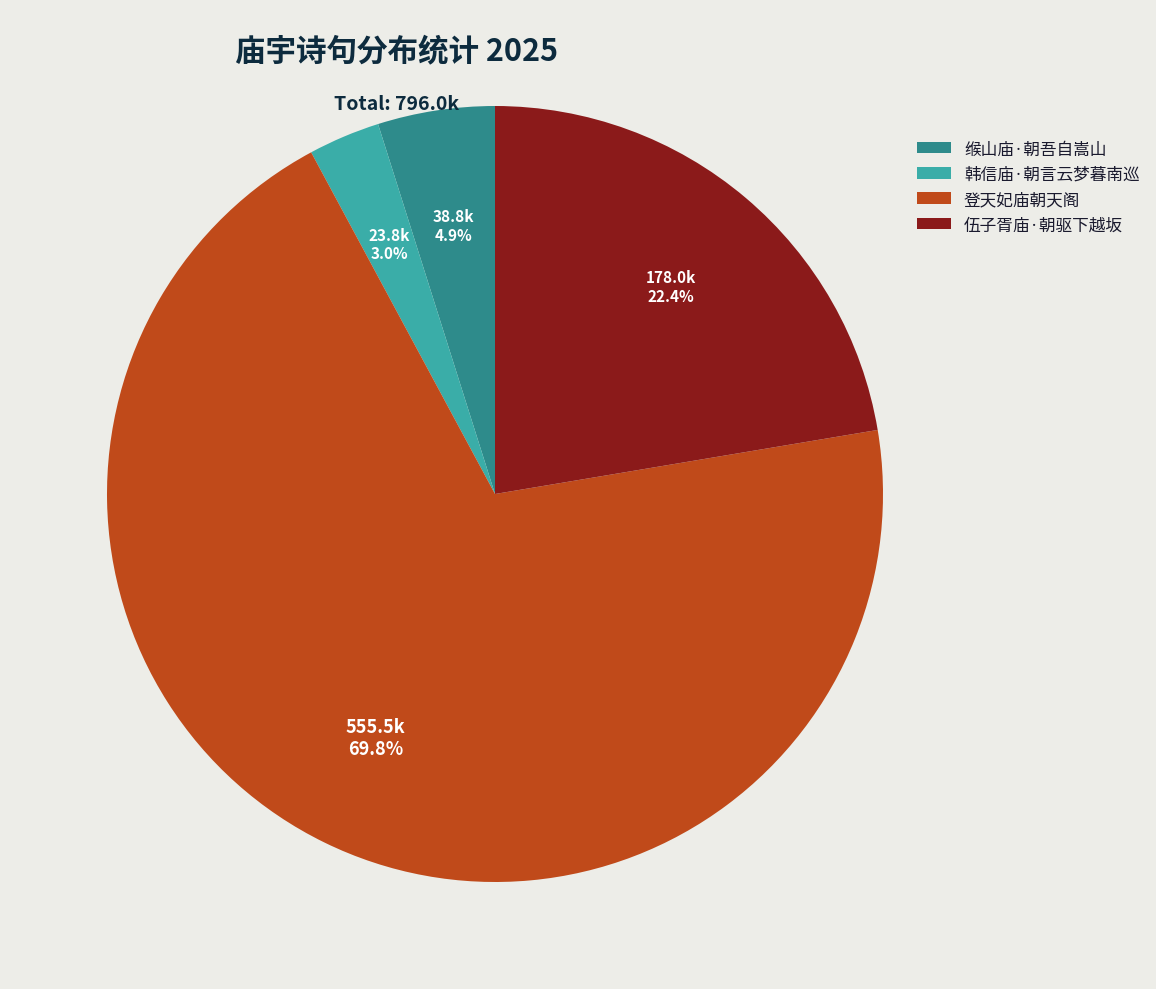

How many slices are in this pie chart?

4